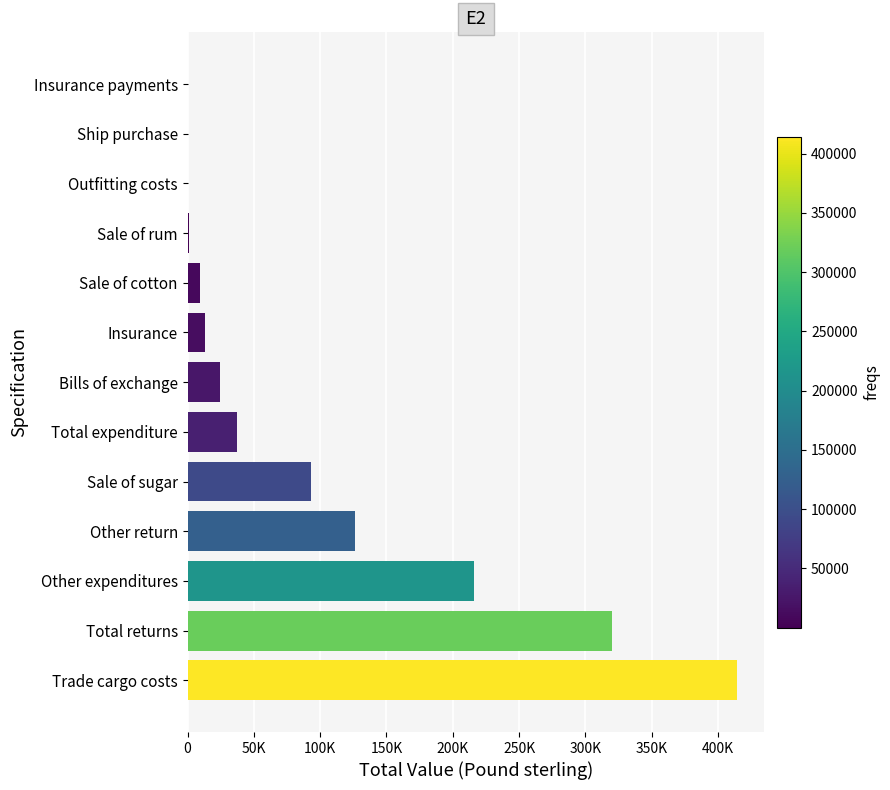

Count the number of values greater than 24515.

6